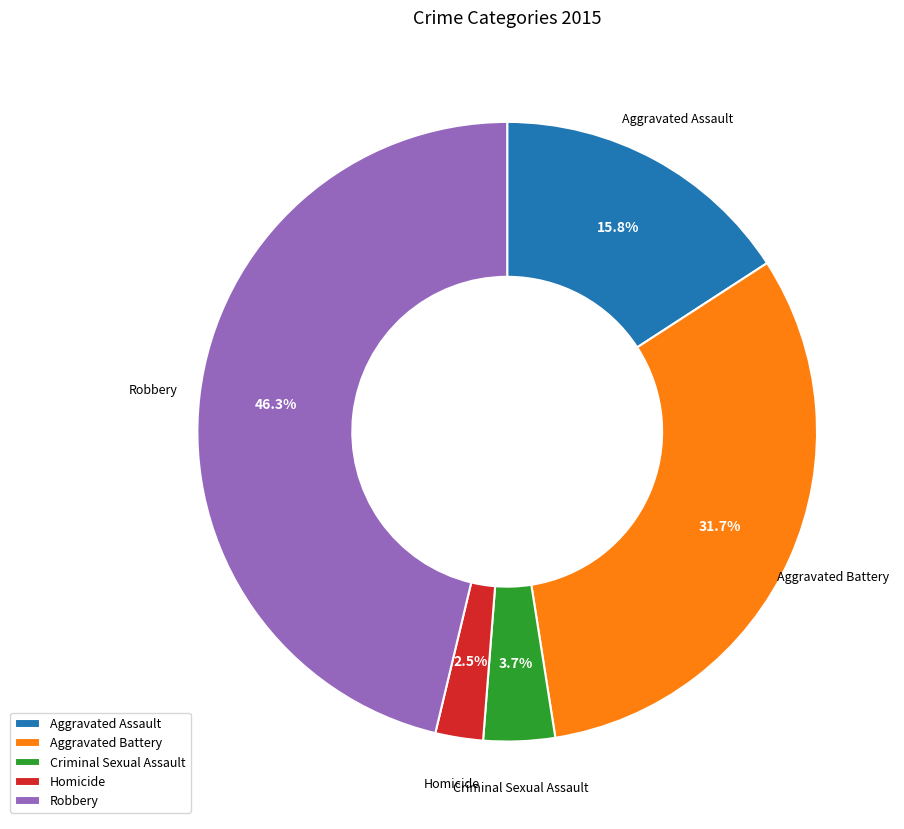

Combined, what portion of the pie is Aggravated Battery and Aggravated Assault?

47.5%